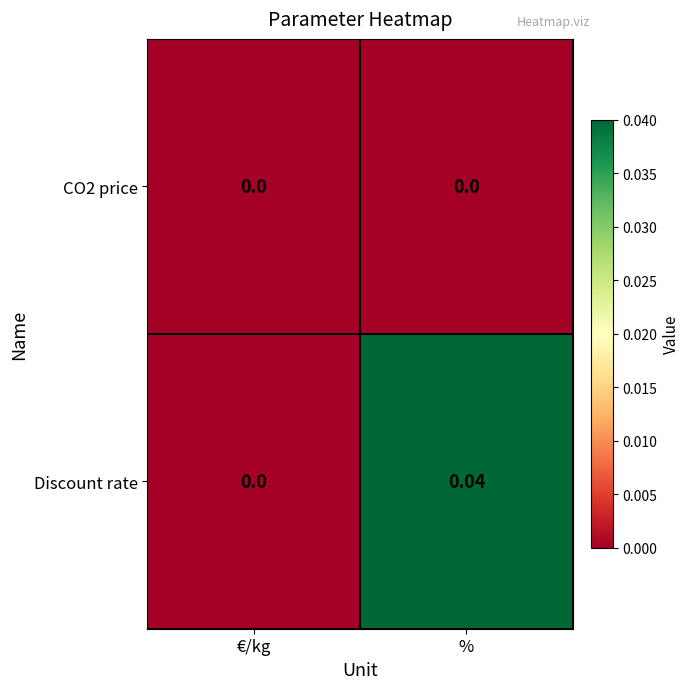

Count the number of data series in this chart.

2